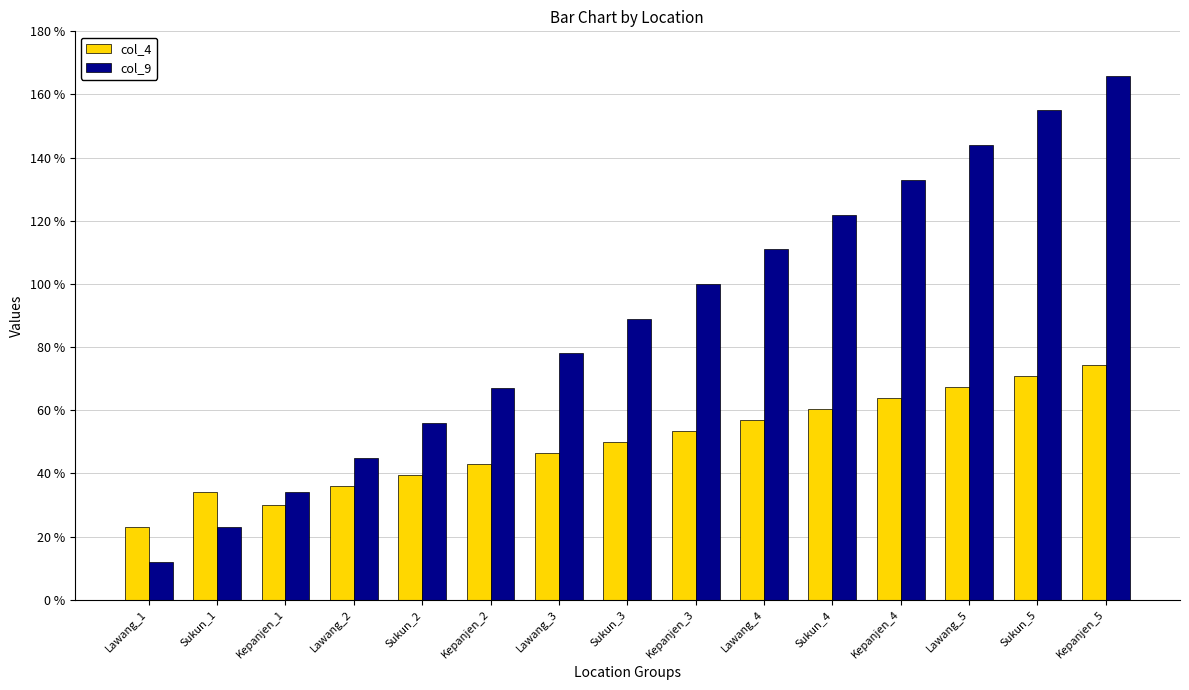

How many distinct data groups are displayed?

2